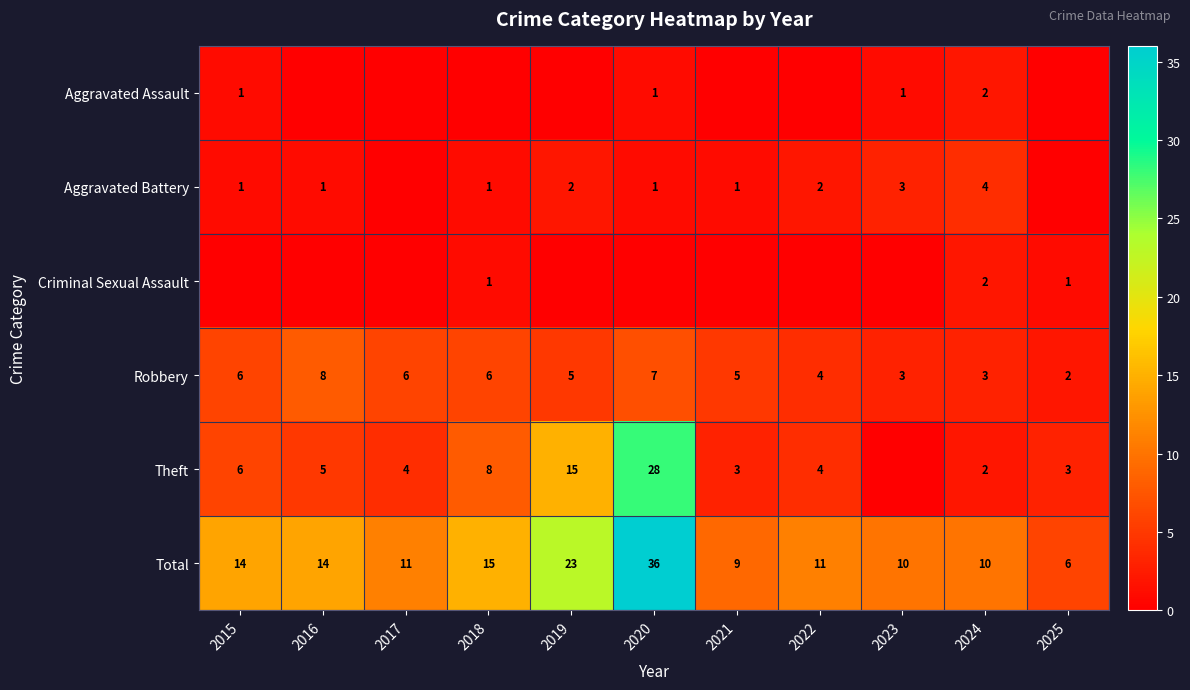

What is the approximate value of Robbery at 2021?

5